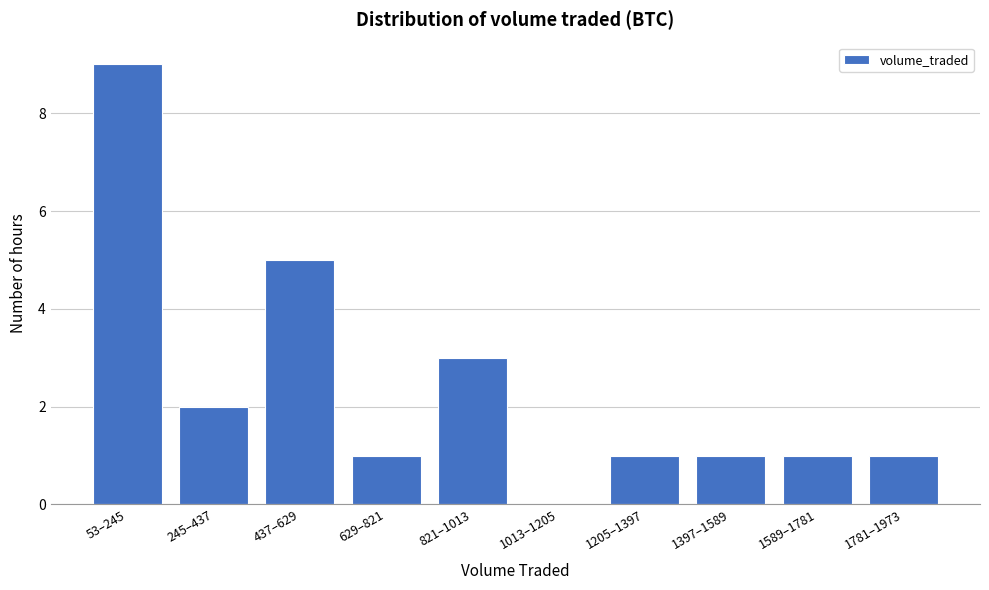

Reading right to left, list all the values displayed in this chart.

1781–1973=1	1589–1781=1	1397–1589=1	1205–1397=1	1013–1205=0	821–1013=3	629–821=1	437–629=5	245–437=2	53–245=9